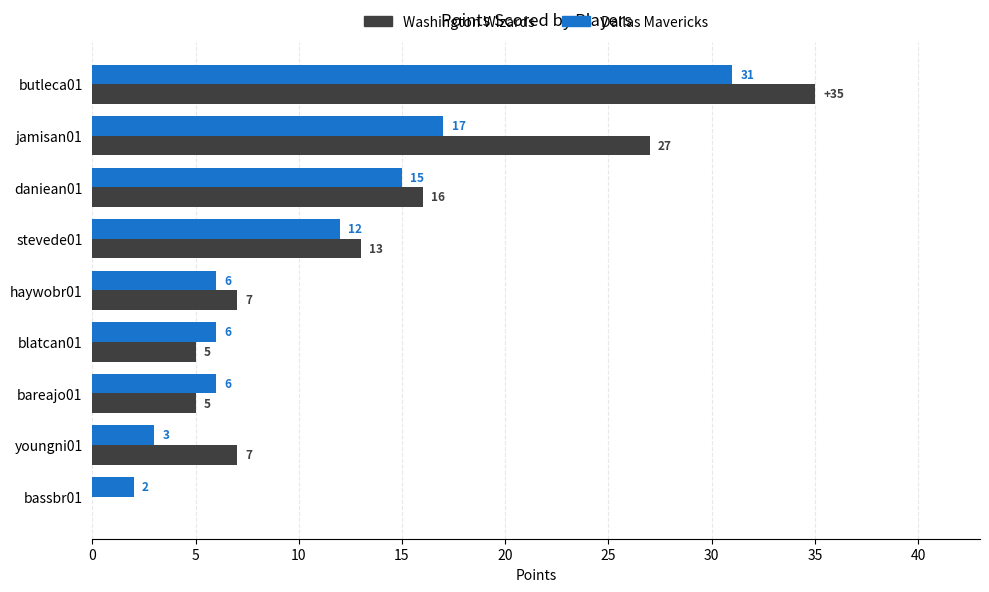

Which series has the largest total across all categories?

Washington Wizards